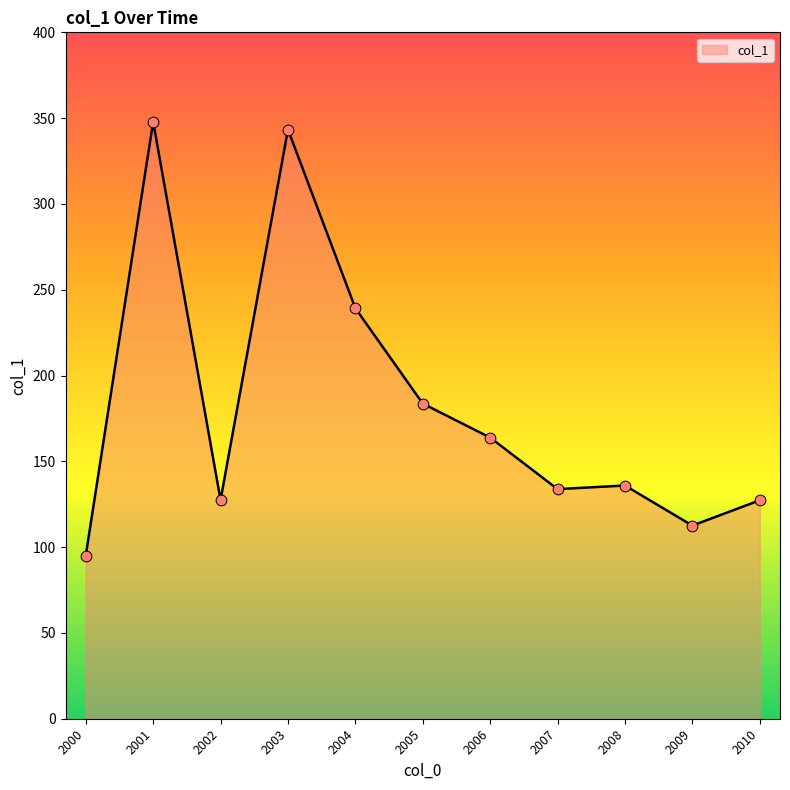

Which has a higher value, 2005 or 2009?

2005